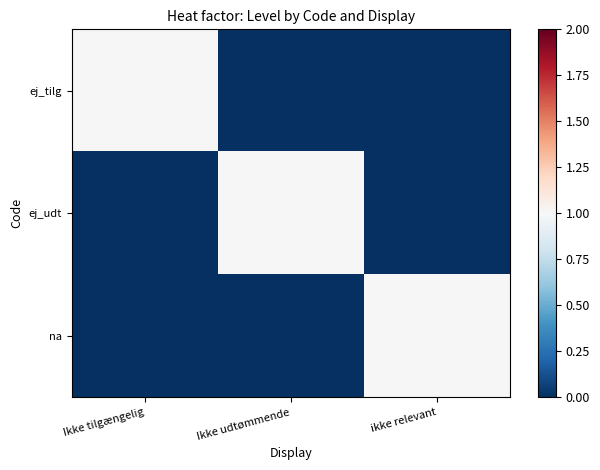

Which series changed the most between Ikke udtømmende and ikke relevant?

ej_udt